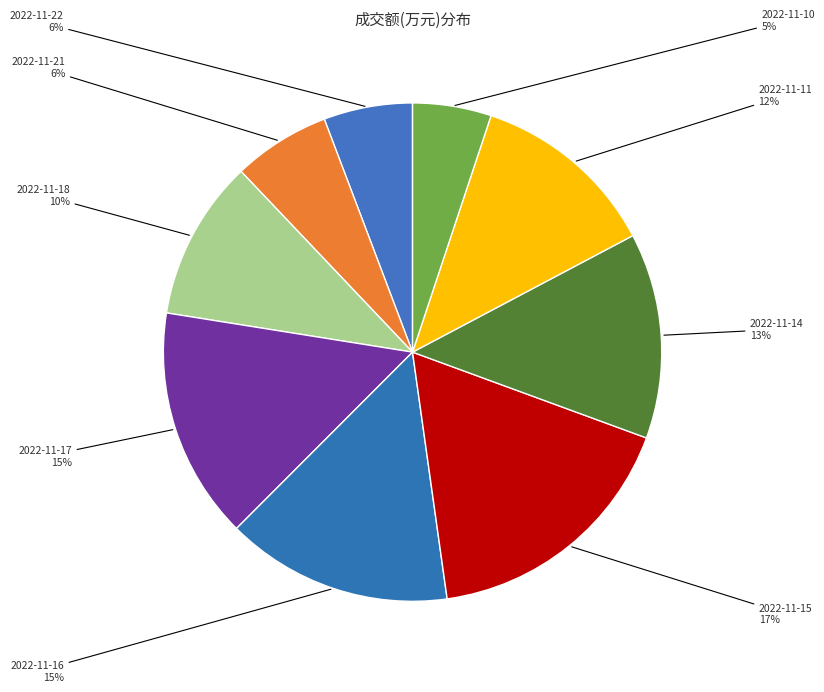

Approximately how many times larger is the value at 2022-11-10 compared to 2022-11-11?

0.4